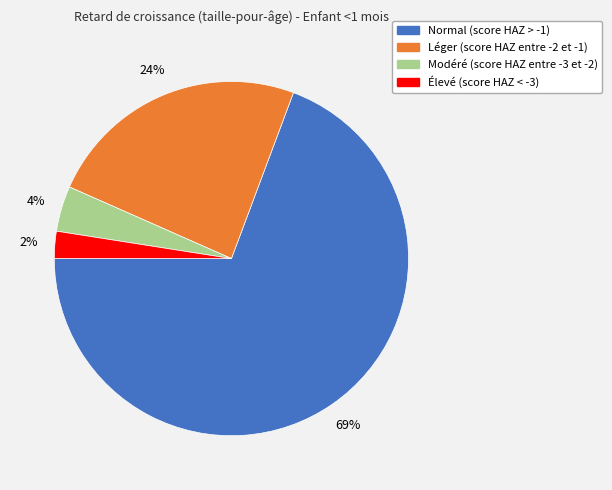

Do Élevé (score HAZ < -3) and Léger (score HAZ entre -2 et -1) together represent more than half of the pie?

No